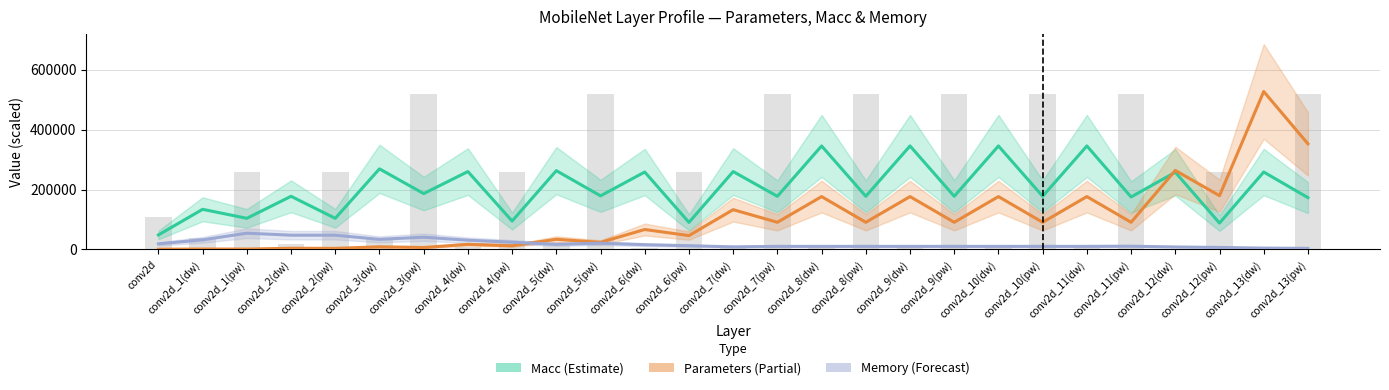

Which label corresponds to the smallest value in the chart?

conv2d